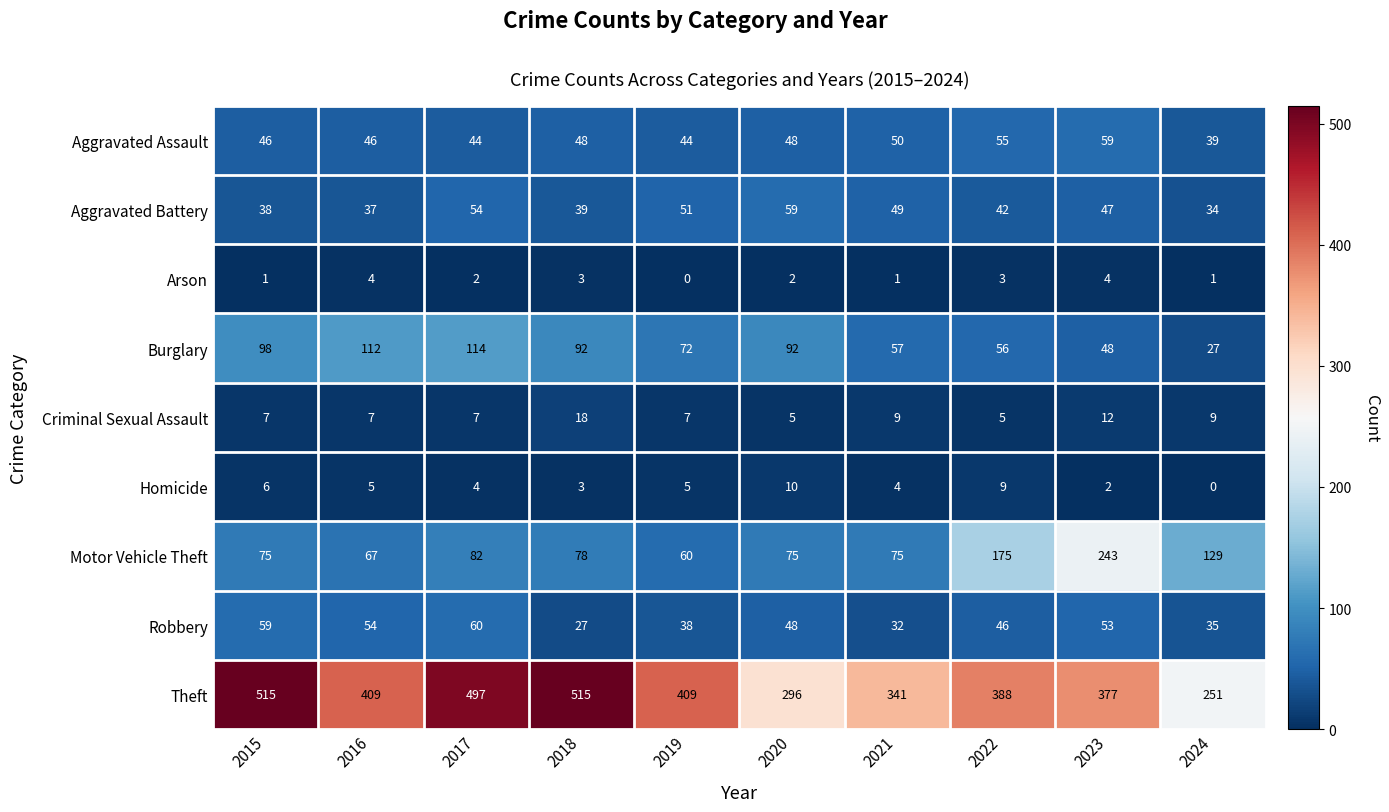

Which category has the lowest value in the Arson series?

2019